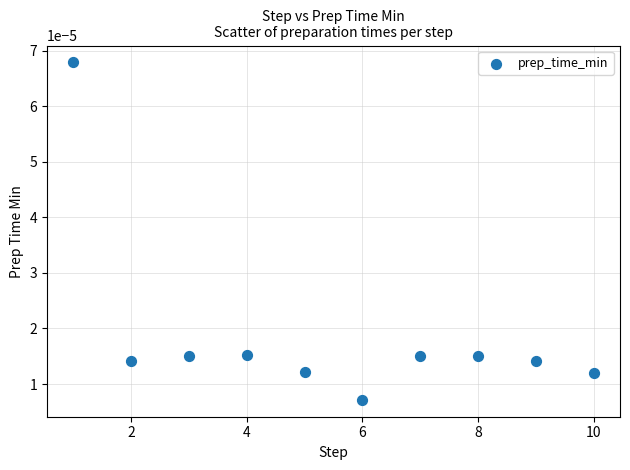

What is the average X value?

5.5